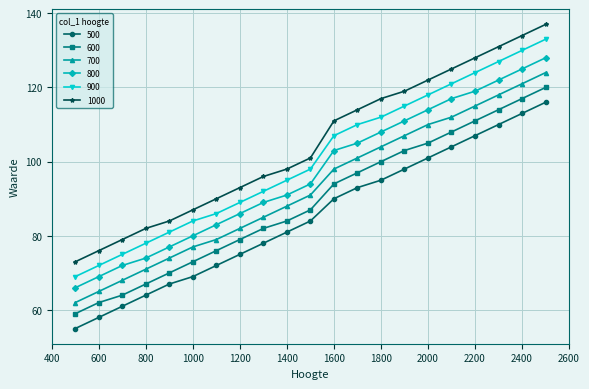

What is the greatest value displayed?

137